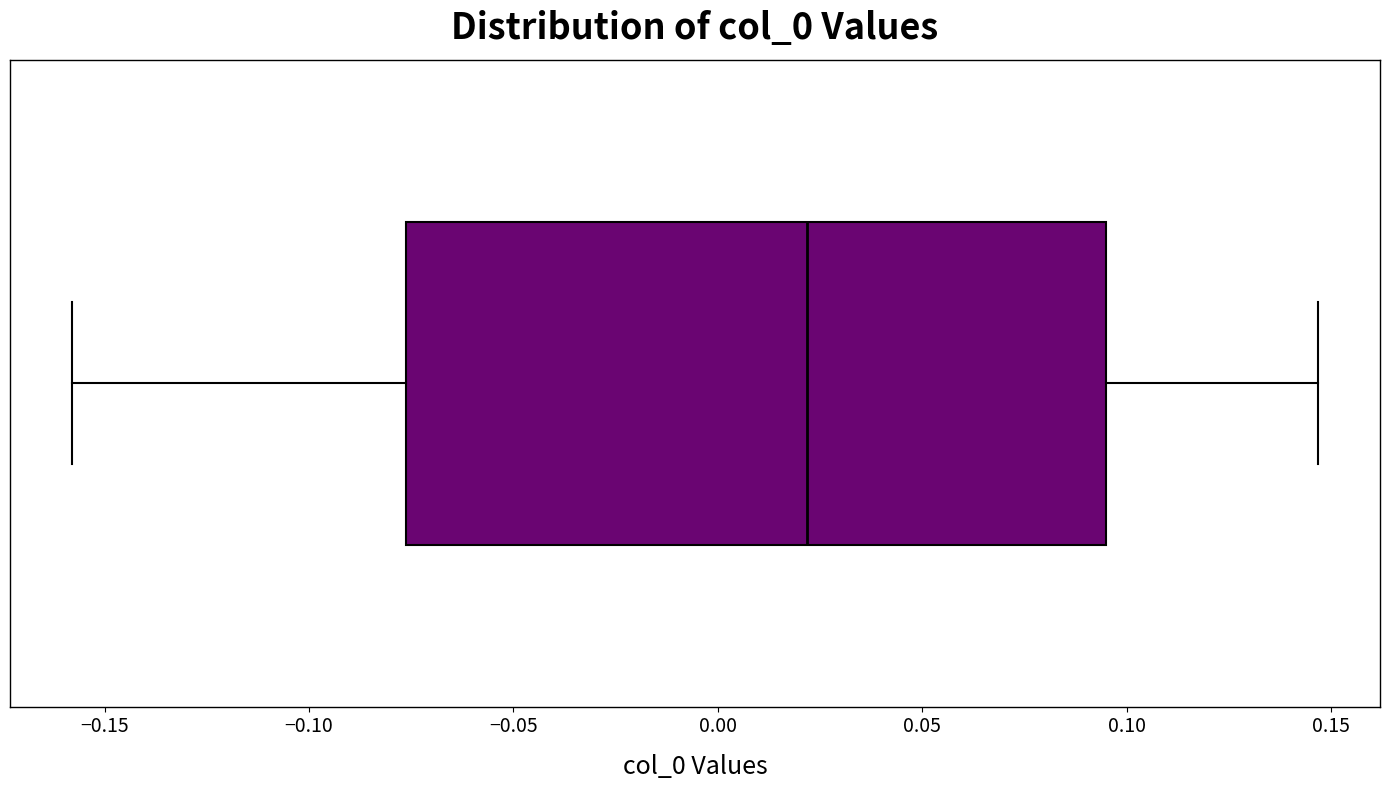

Read this box plot against the x-axis: the position of the median line, the range covered by the box, and the ends of both whiskers. The values are not printed on the chart, so give them approximately, as read against the axis.

median 0.020, box -0.075 to 0.095, whiskers -0.160 to 0.145